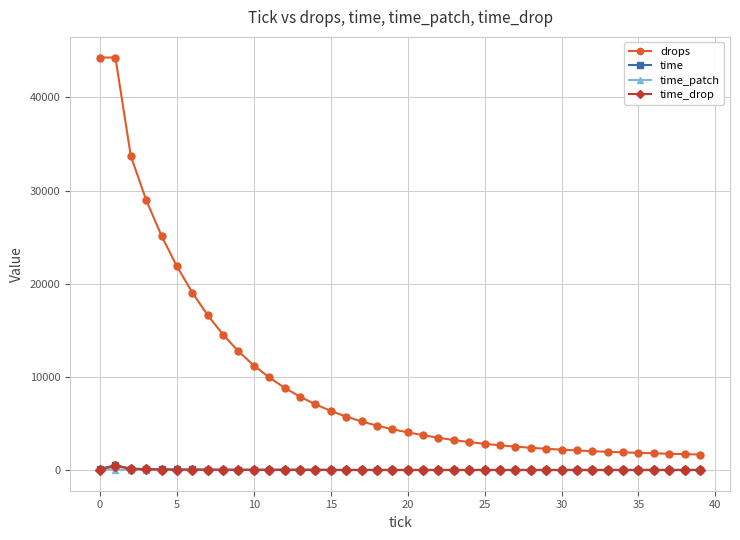

Which series has the largest range (max minus min)?

drops